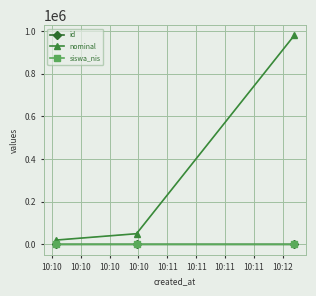

What is the sum of all siswa_nis values?

74